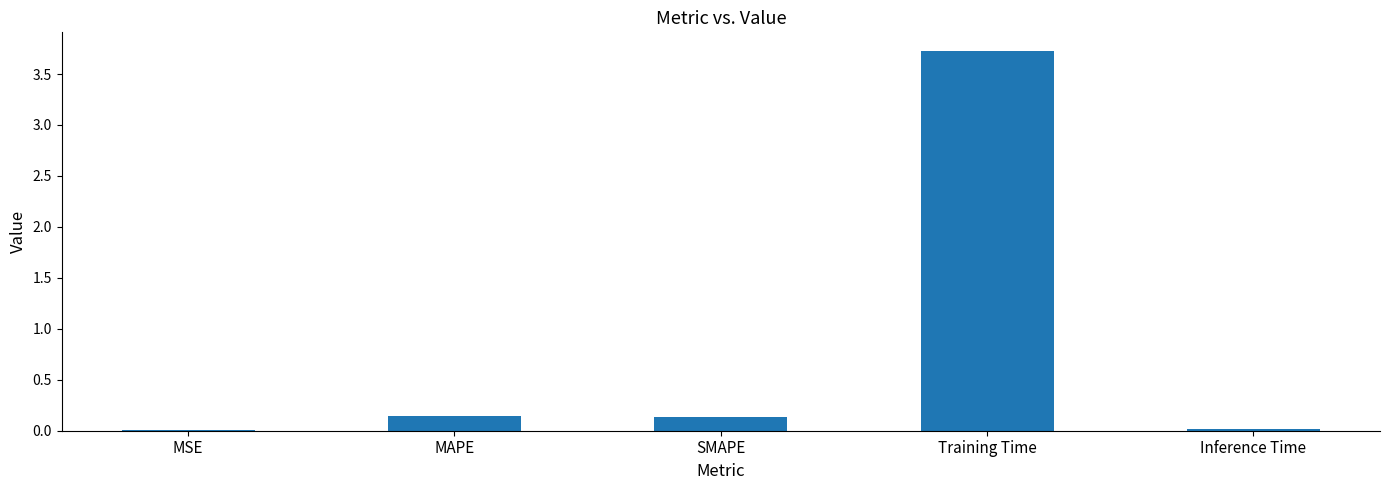

What is the maximum value shown in the chart?

3.7